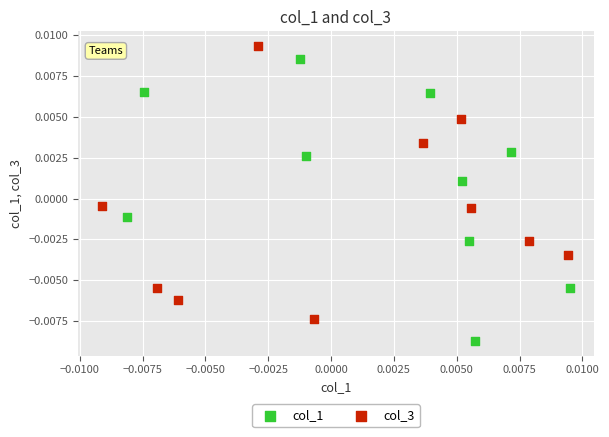

Which series reaches the minimum Y coordinate?

col_1